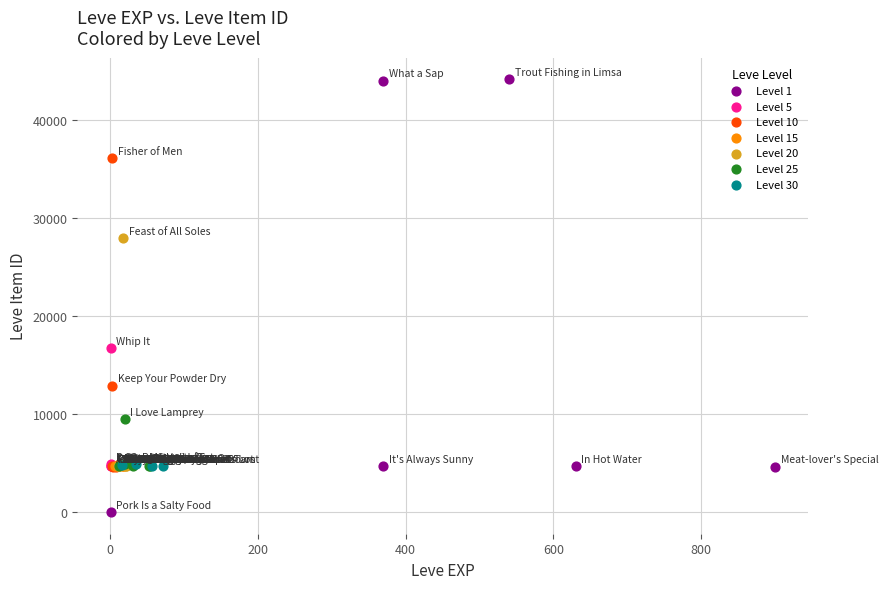

Which series contains the highest Y value?

Level 1